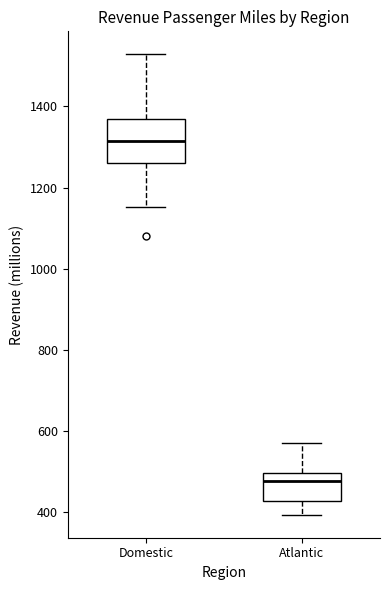

Reading left to right, transcribe this box plot: for each box, give where its median line is, the range the box spans, and where its two whiskers end, as read against the y-axis. The values are not printed on the chart, so give them approximately, as read against the axis.

Domestic: median 1320, box 1260 to 1360, whiskers 1160 to 1520
Atlantic: median 480, box 420 to 500, whiskers 400 to 580